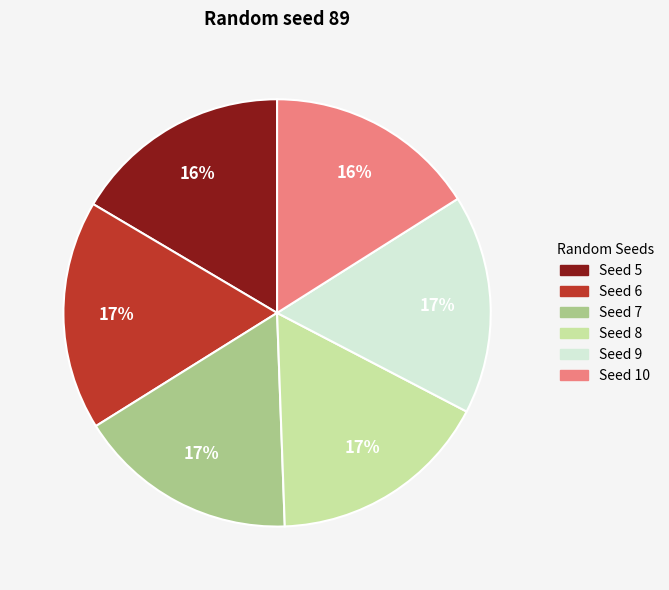

Does any single category account for the majority?

No